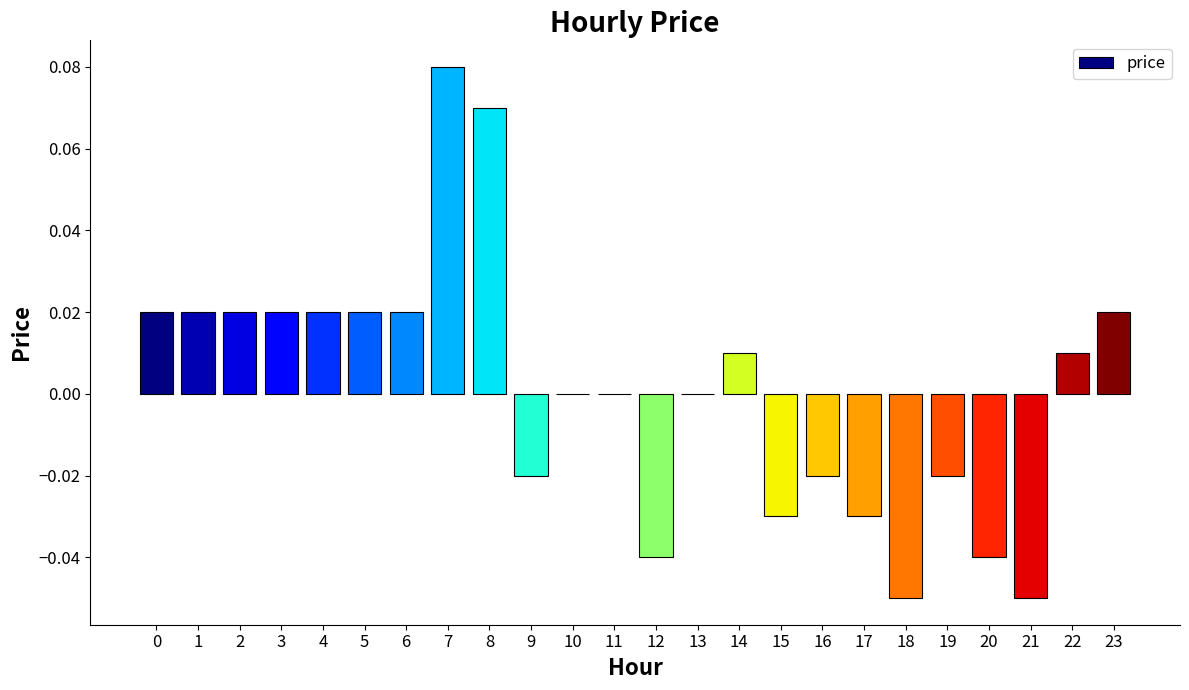

The chart shows a value of 0.0 at 0. True or false?

True